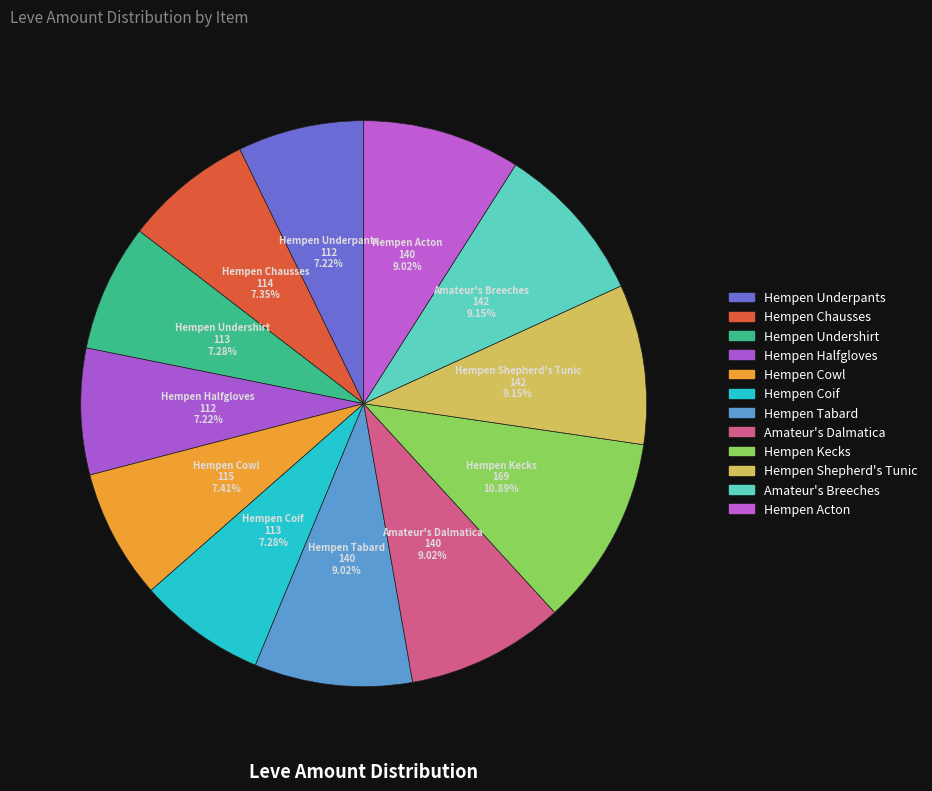

Count the number of slices in the pie.

12